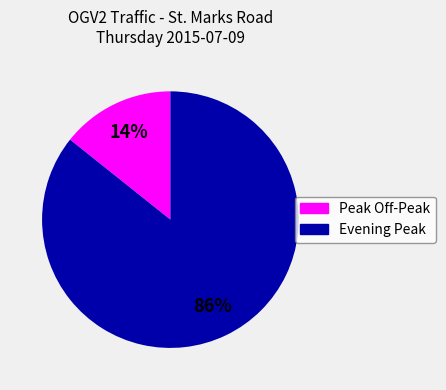

To the nearest percent, what is the average slice percentage?

50%